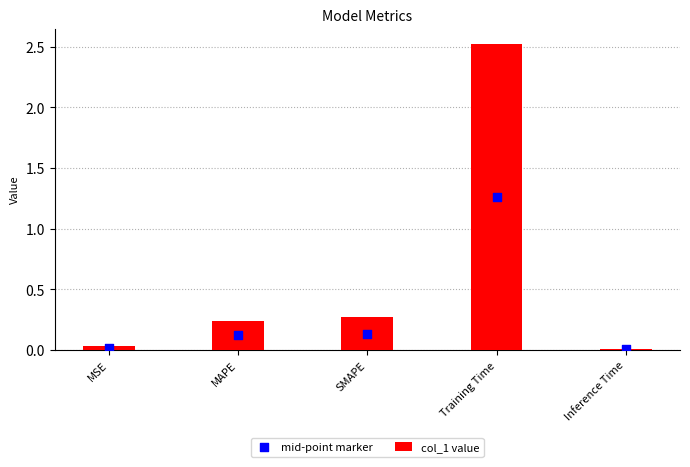

At how many categories does at least one series exceed 0?

5